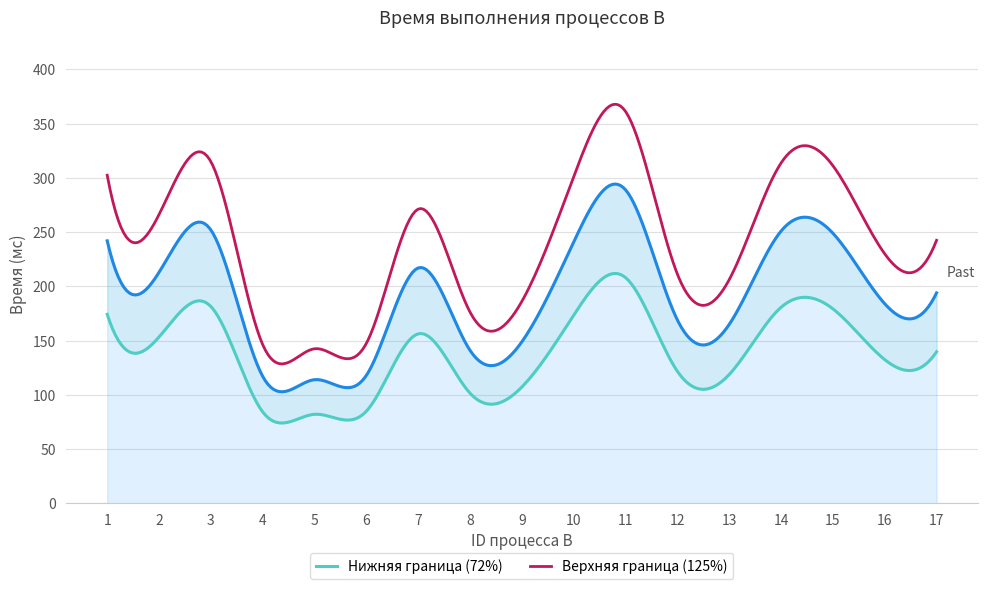

Is it true that the value at 4 is 117?

True